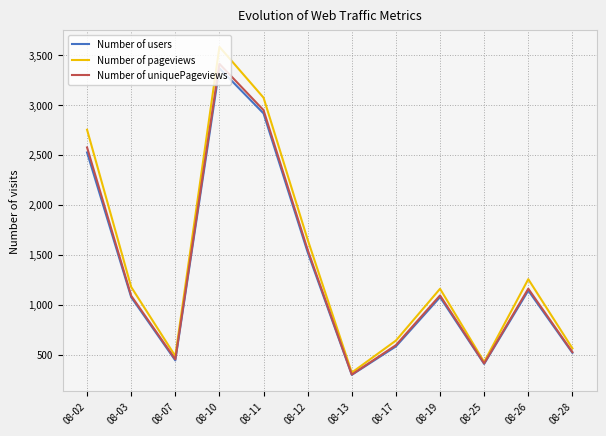

What is the total value across all series at 08-12?

4723.3